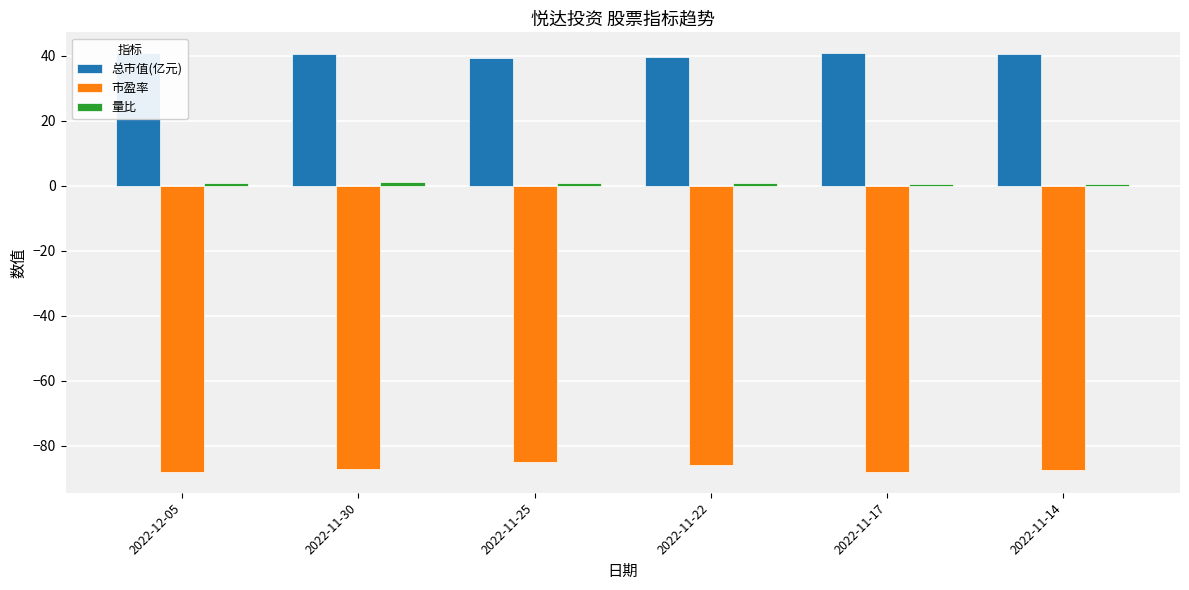

Reading left to right, extract all data points from this chart.

总市值(亿元): 2022-12-05=40.8	2022-11-30=40.5	2022-11-25=39.5	2022-11-22=39.8	2022-11-17=40.8	2022-11-14=40.6
市盈率: 2022-12-05=-88.0	2022-11-30=-87.3	2022-11-25=-85.1	2022-11-22=-85.8	2022-11-17=-88.0	2022-11-14=-87.5
量比: 2022-12-05=1.1	2022-11-30=1.1	2022-11-25=0.8	2022-11-22=0.9	2022-11-17=0.7	2022-11-14=0.7